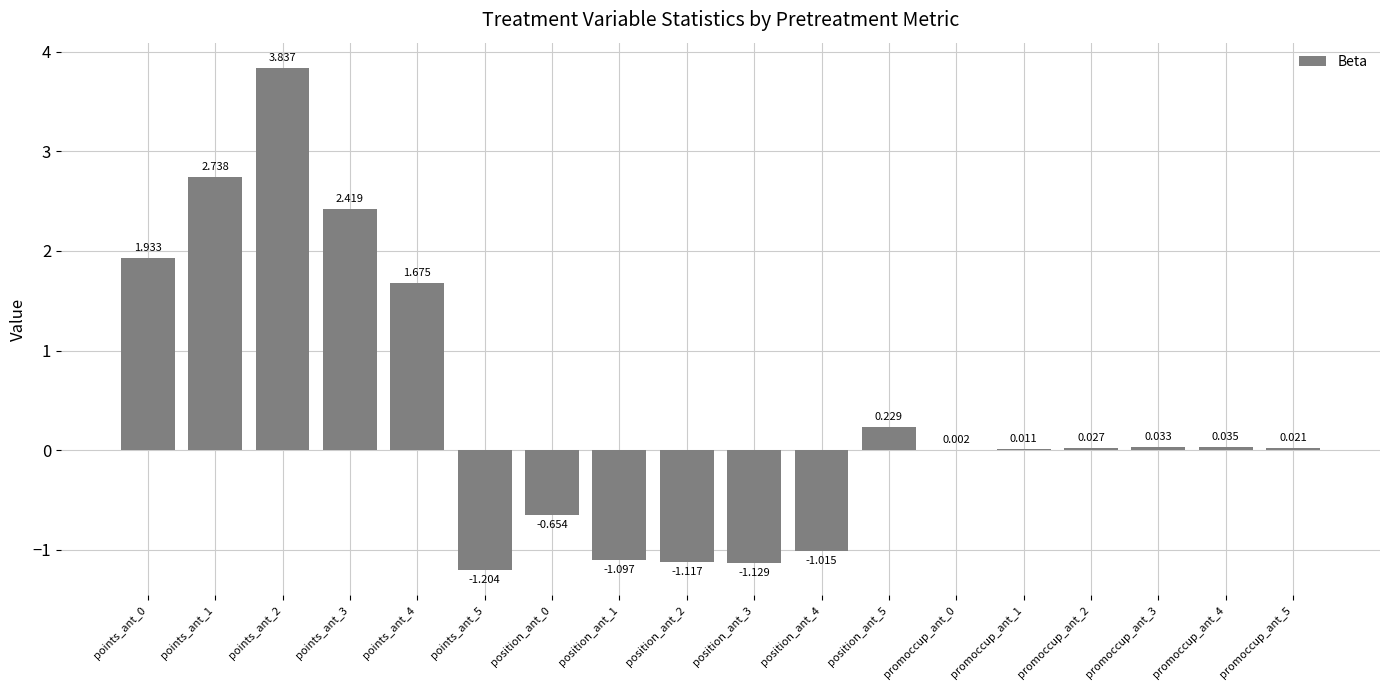

At which label does the data first exceed 0?

points_ant_0